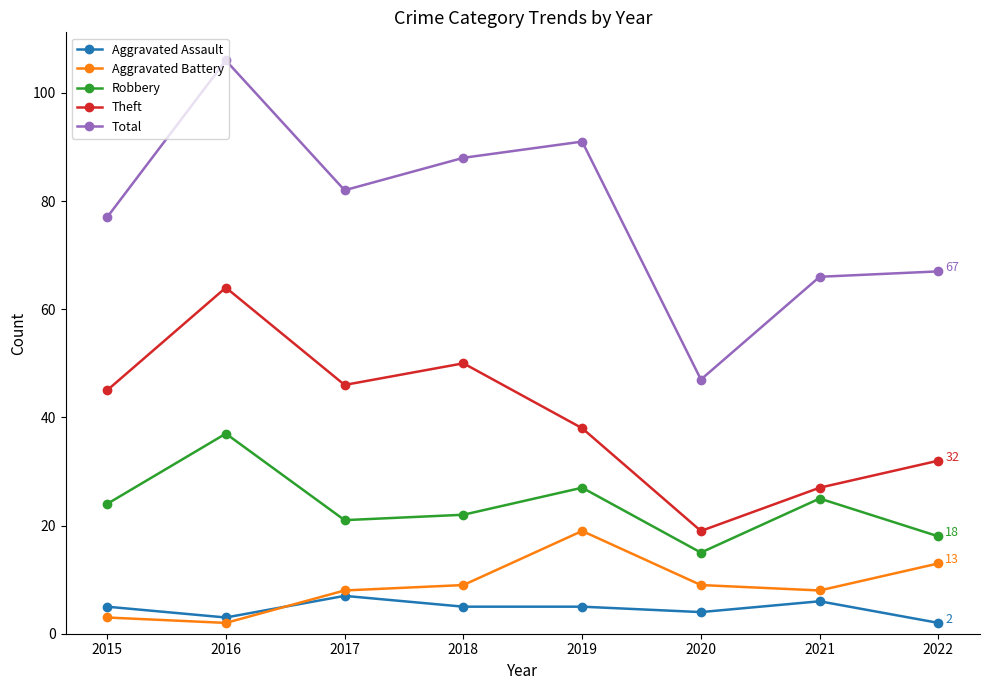

What is the maximum value shown in the chart?

106